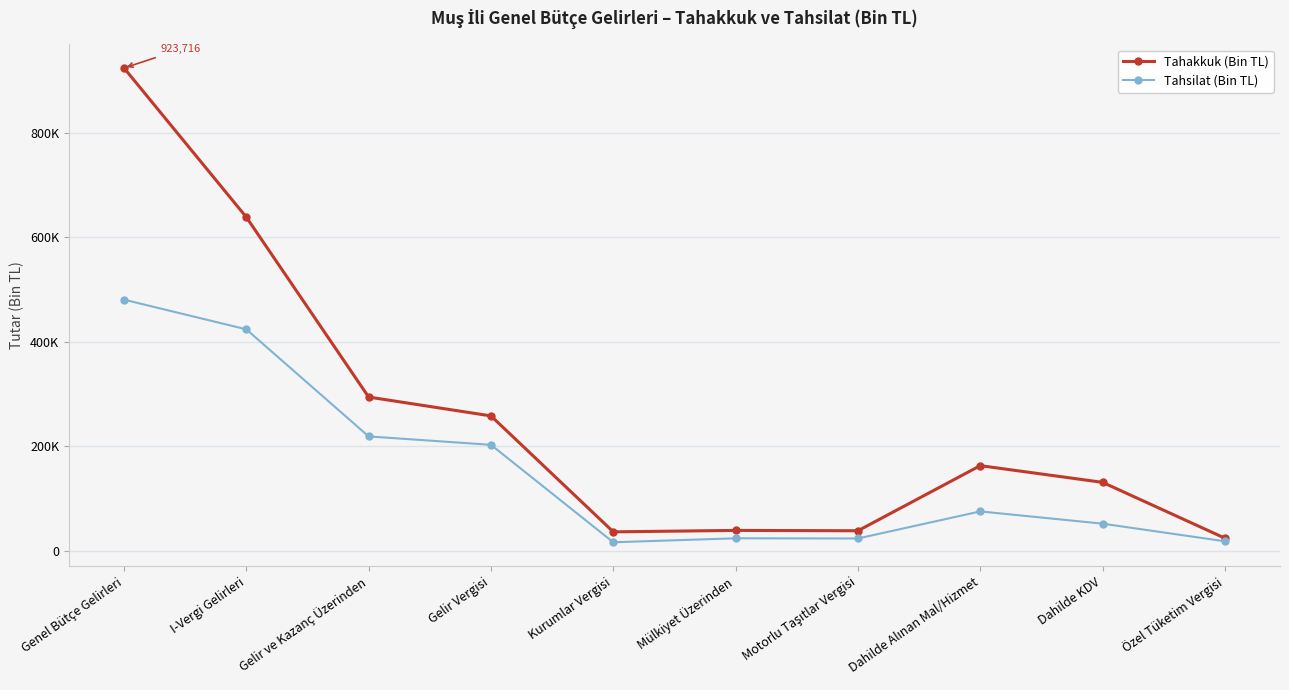

Is this an area chart (filled region under the line)?

No